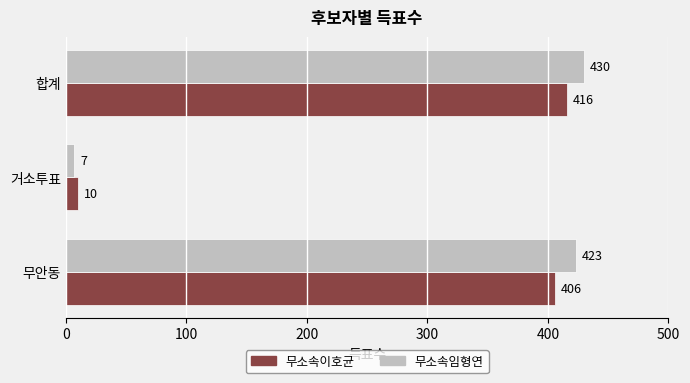

List the series in order of their peak value, highest first.

무소속임형연, 무소속이호균